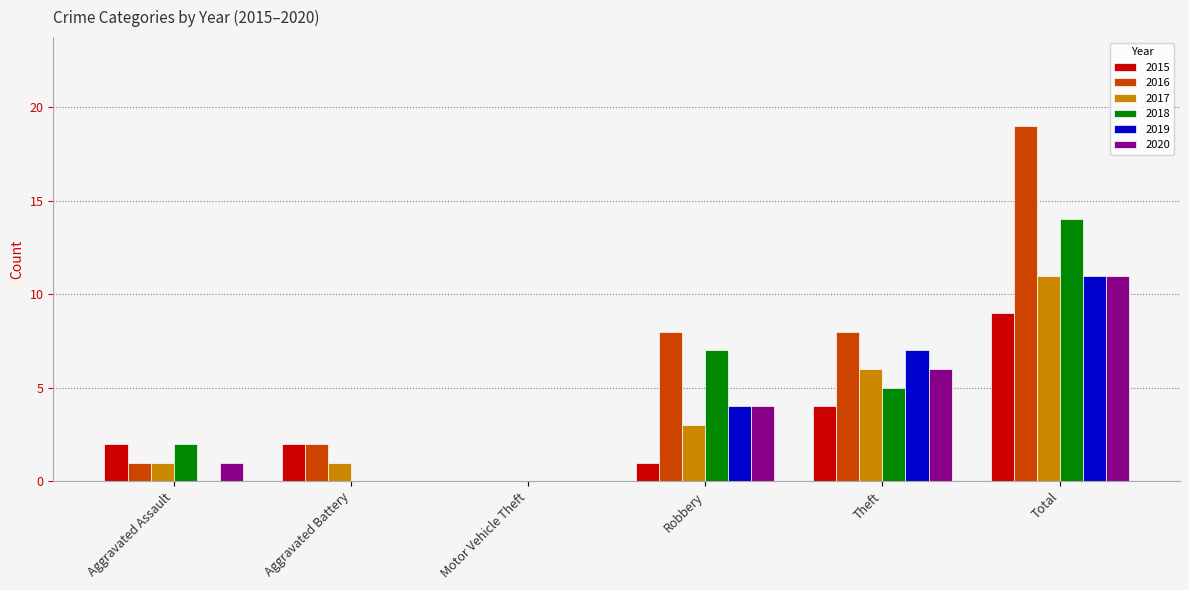

At which category is the sum across all series the highest?

Total